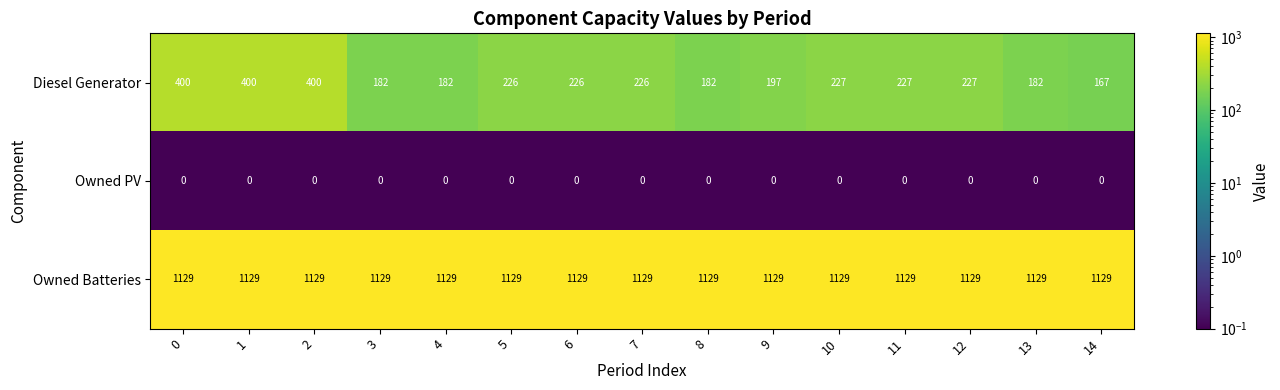

Rank the series by their maximum value, from highest to lowest.

Owned Batteries, Diesel Generator, Owned PV